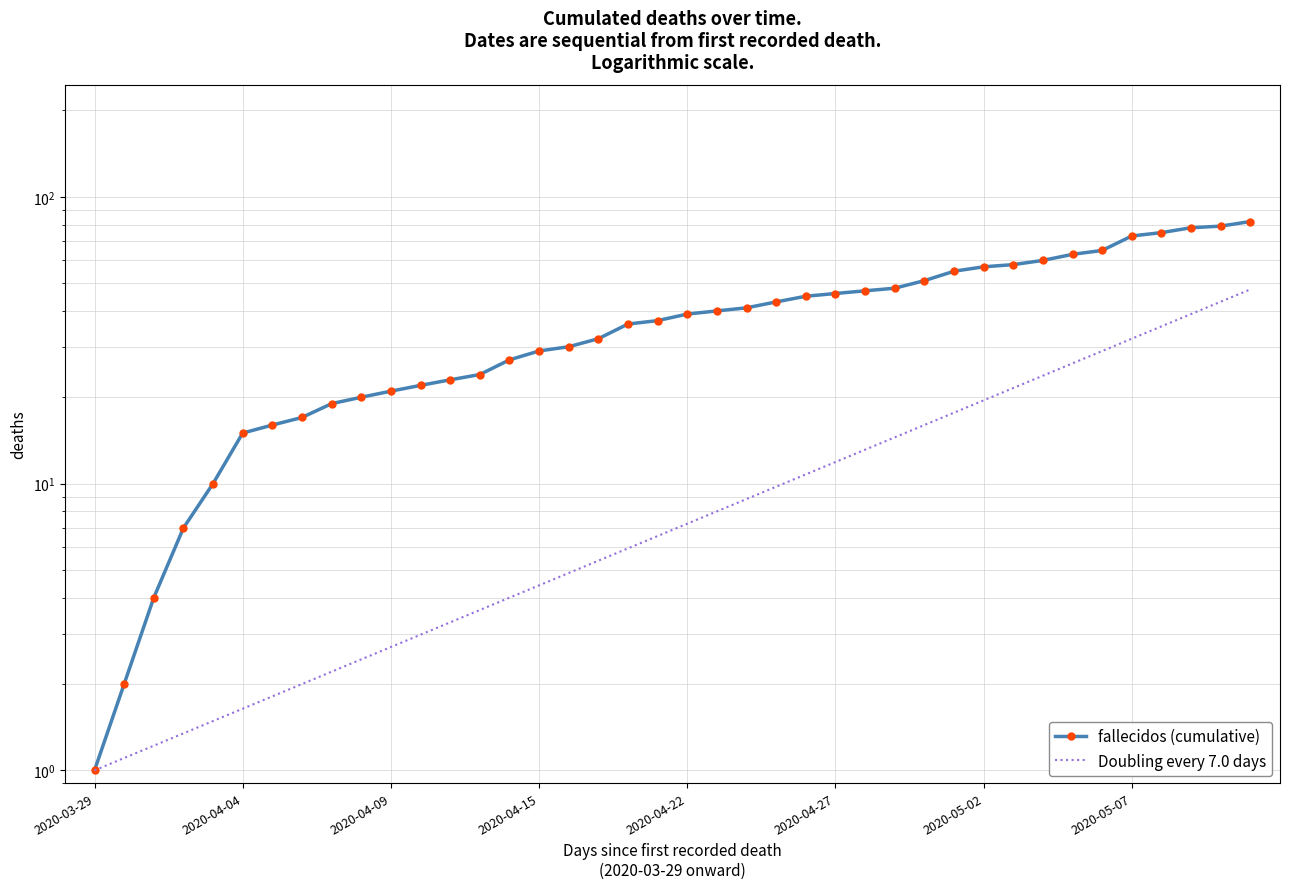

At which label is Doubling every 7.0 days closest to 24?

32